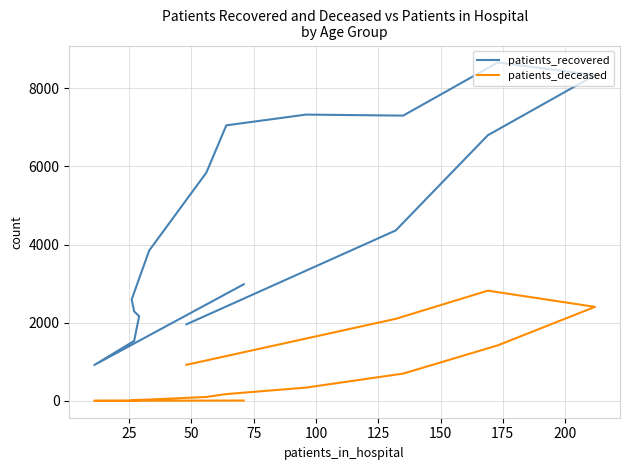

True or false: patients_recovered and patients_deceased intersect in this chart.

False